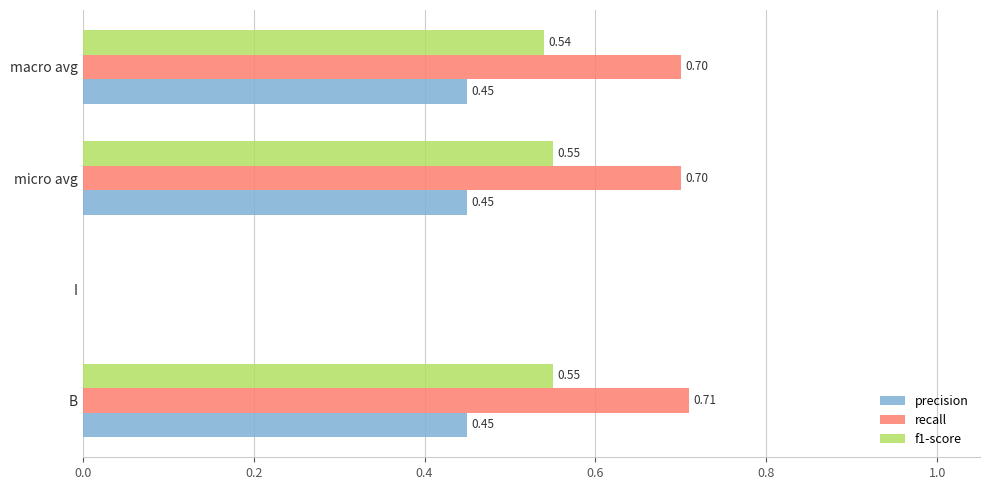

Between I and micro avg, which series saw the biggest shift?

recall